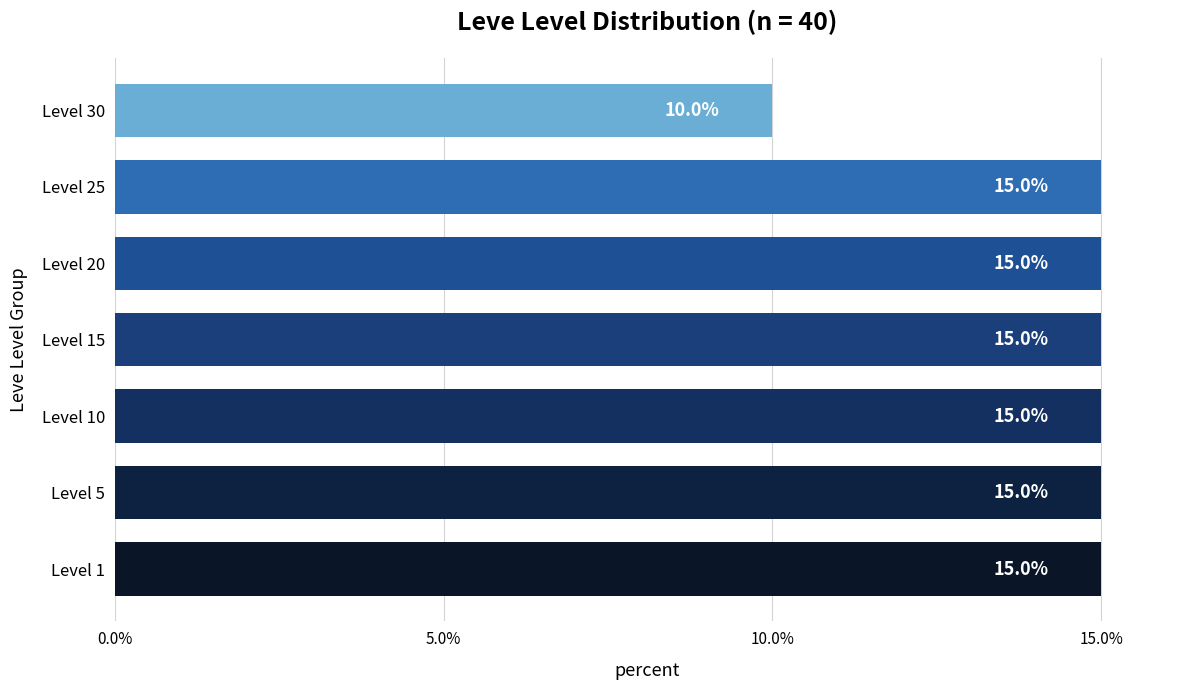

The chart shows a value of 3 at Level 25. True or false?

False